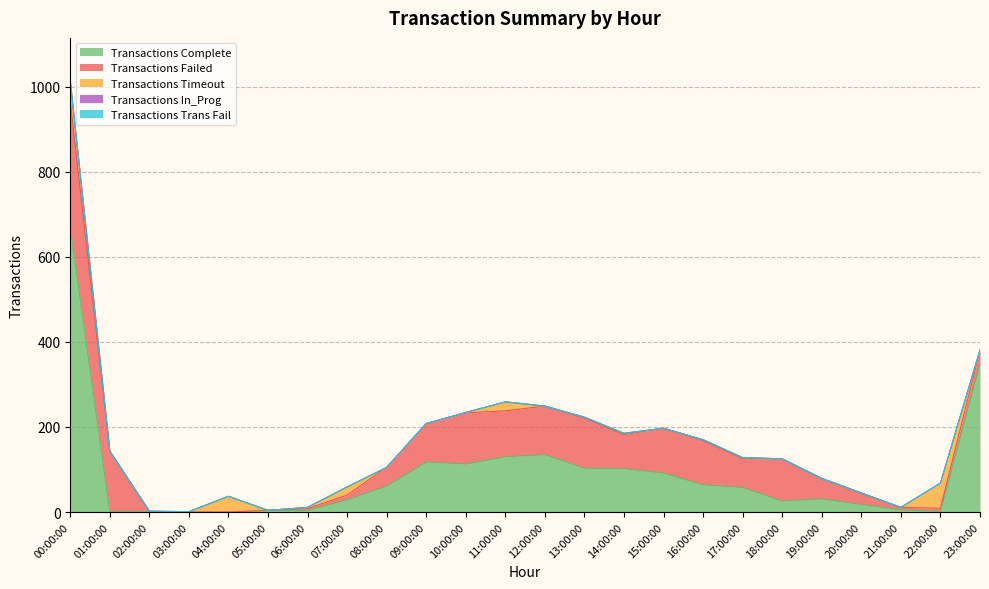

What is the total value across all series at 14:00:00?

185